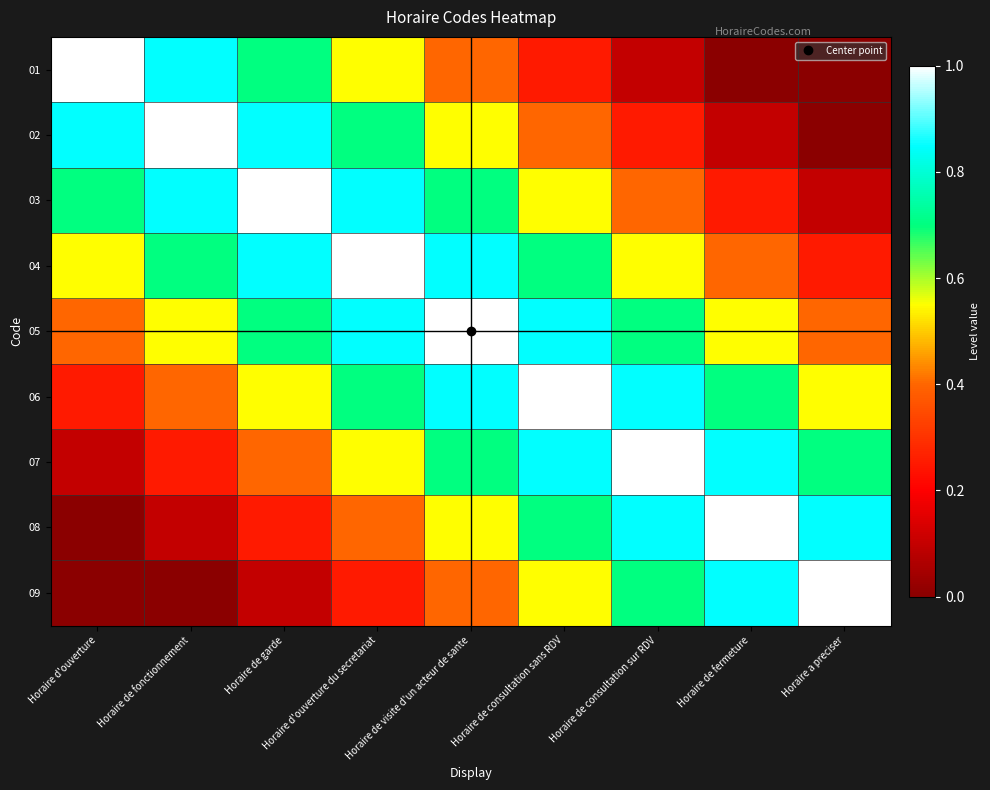

Rank the series at Horaire d'ouverture du secretariat from lowest to highest value.

09, 08, 01, 07, 02, 06, 03, 05, 04